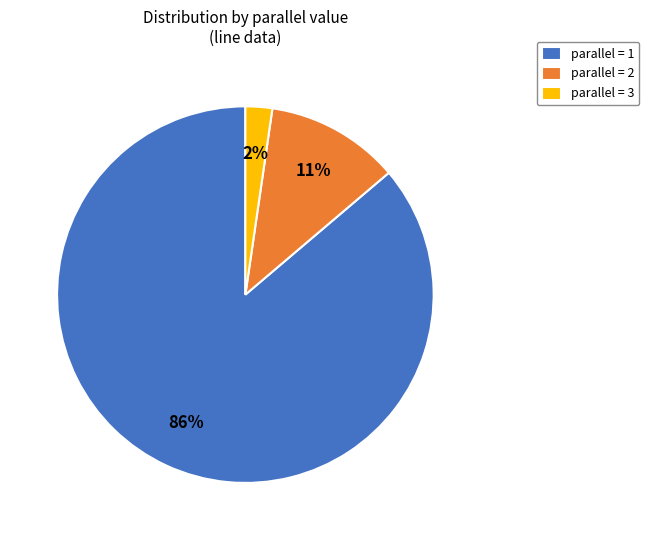

Is there any slice that represents more than half of the pie?

Yes